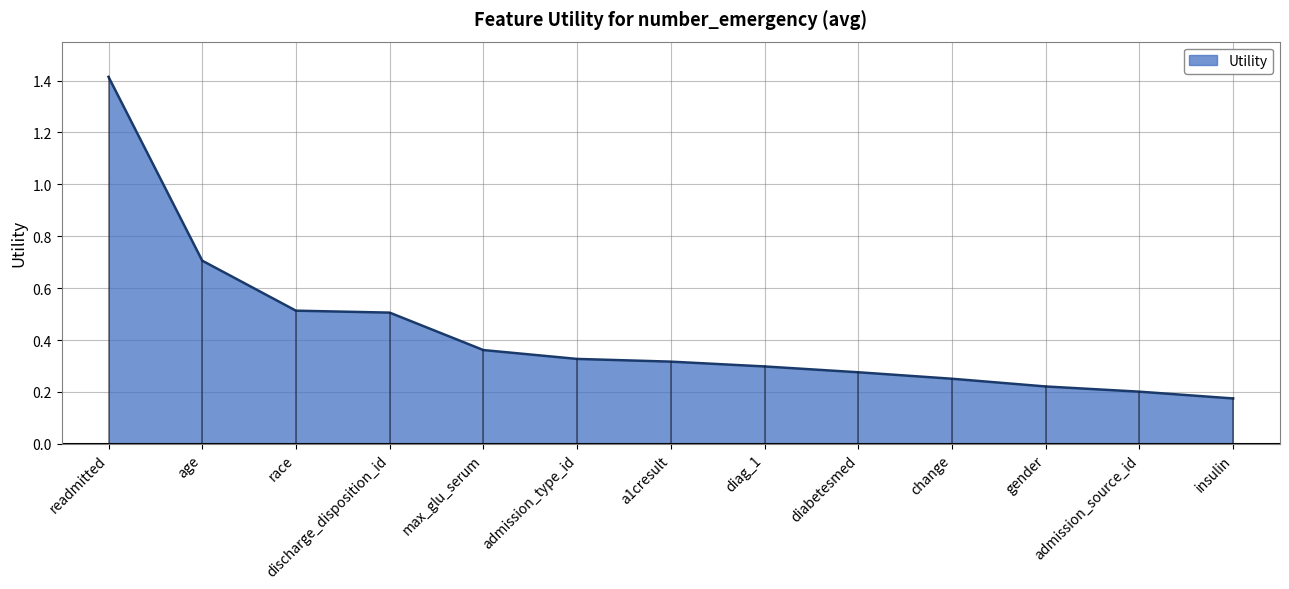

Which label corresponds to the largest value in the chart?

readmitted